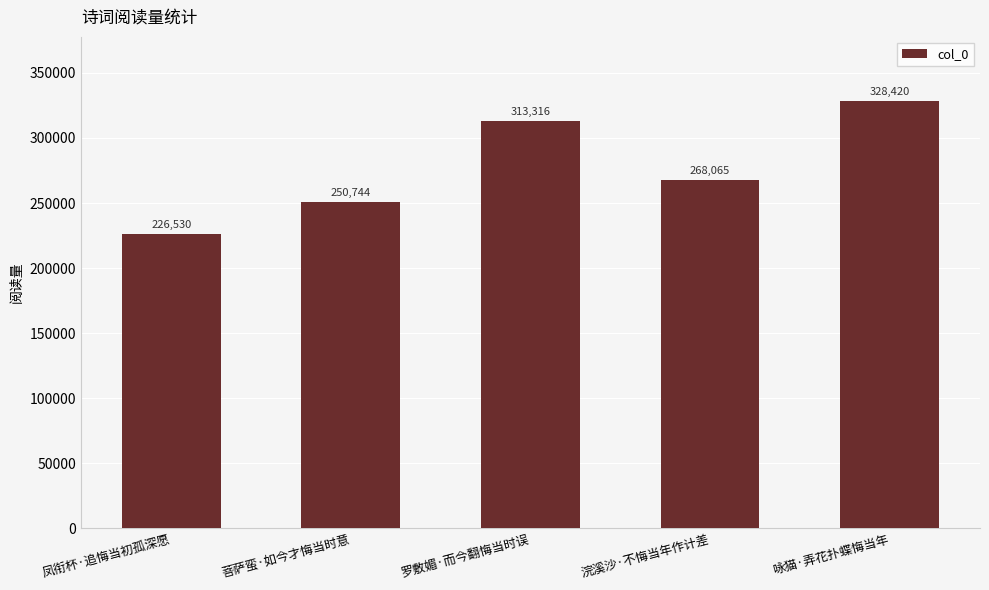

List the labels in order of value, largest first.

咏猫·弄花扑蝶悔当年, 罗敷媚·而今翻悔当时误, 浣溪沙·不悔当年作计差, 菩萨蛮·如今才悔当时意, 凤衔杯·追悔当初孤深愿